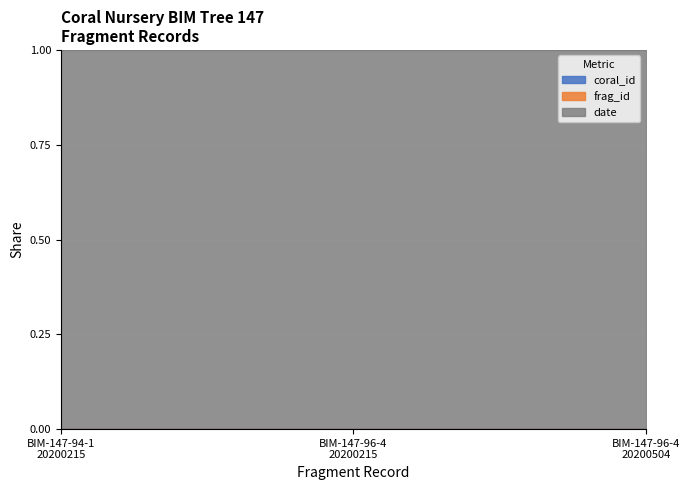

Which label corresponds to the smallest value in the chart?

BIM-147-94-1
20200215